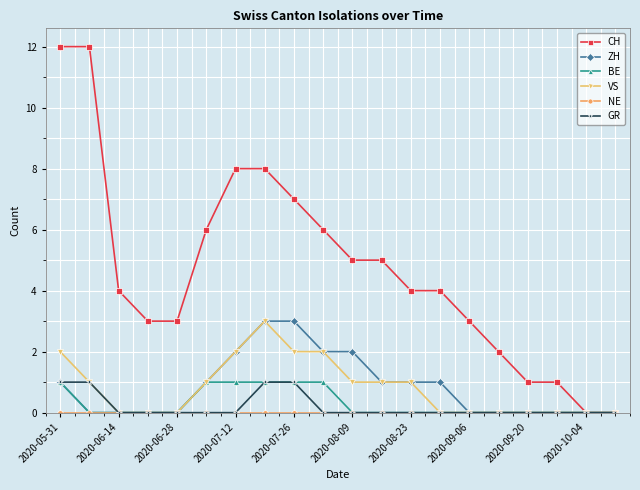

What is the maximum value shown in the chart?

12